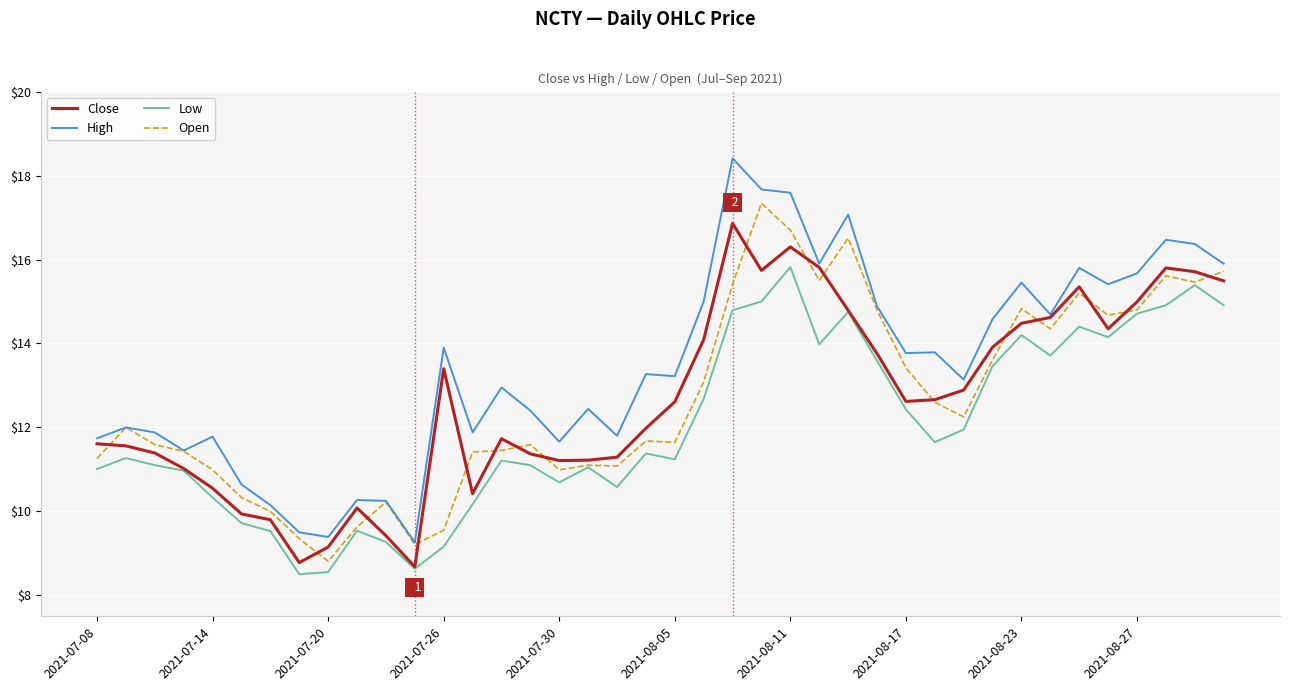

What is the greatest value displayed?

18.4